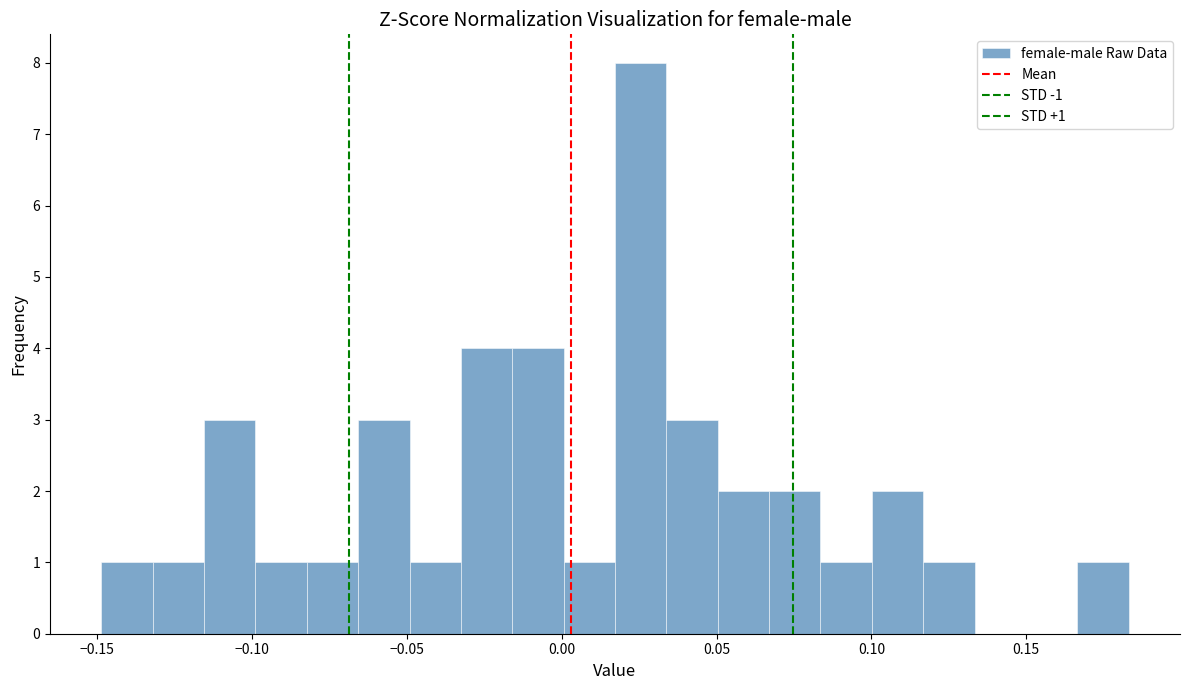

Around what value on the x-axis is the tallest bar? Give the approximate position of its centre, as read against the axis.

0.025